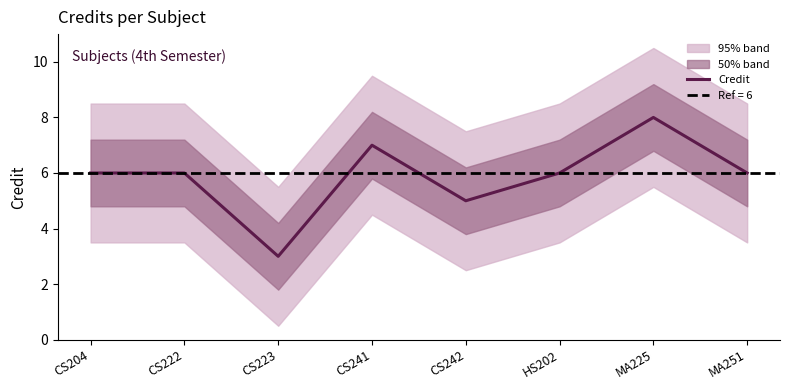

Rank the categories by value from highest to lowest.

MA225, CS241, CS204, CS222, HS202, MA251, CS242, CS223